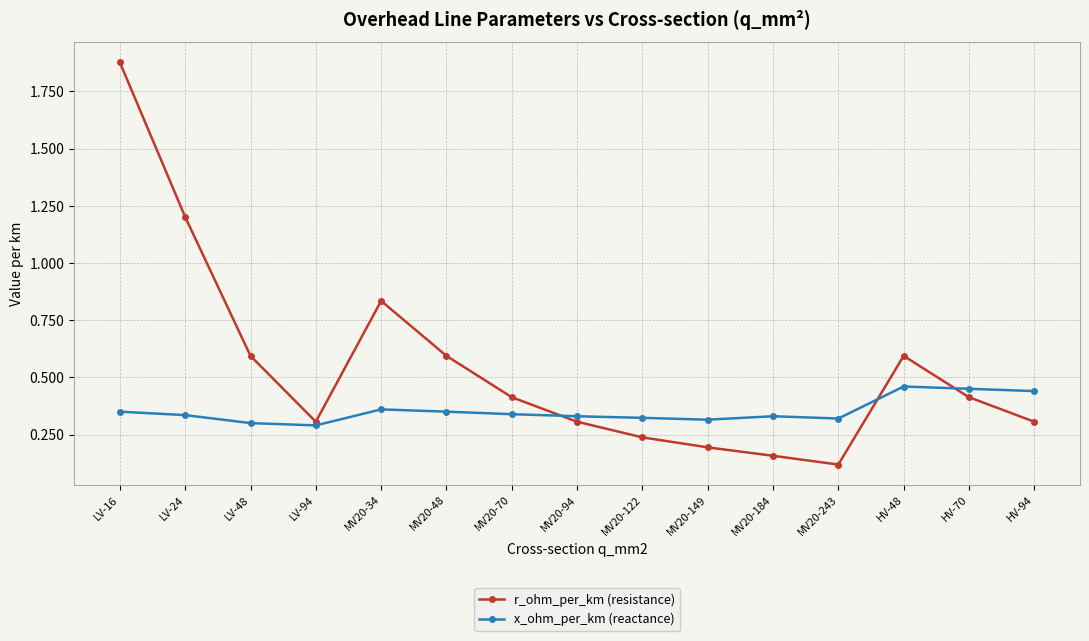

What position from the left is LV-16?

1